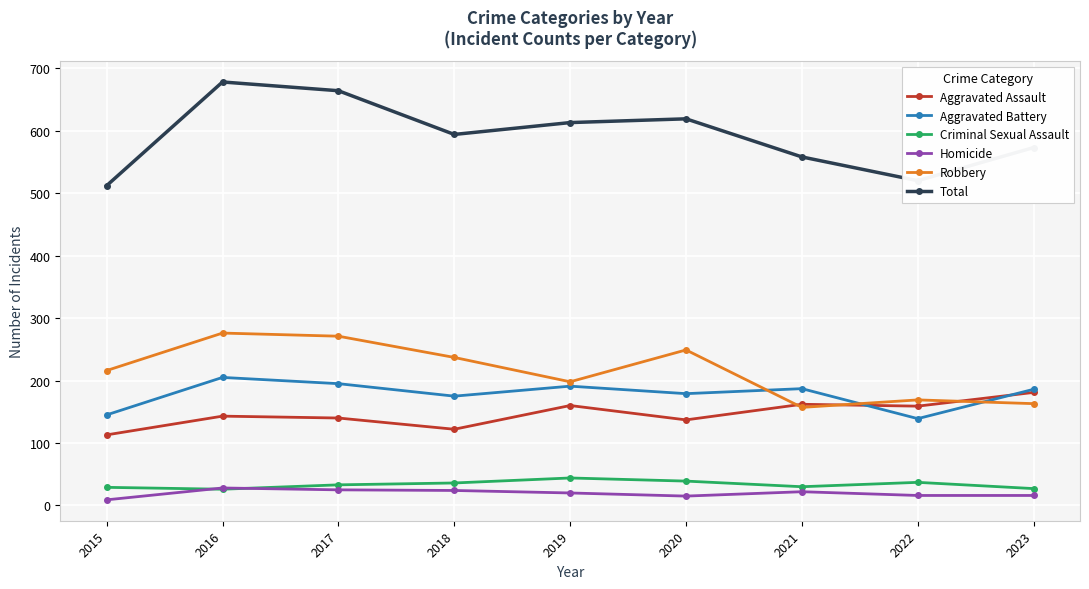

The value of Total at 2016 is 137. True or false?

False